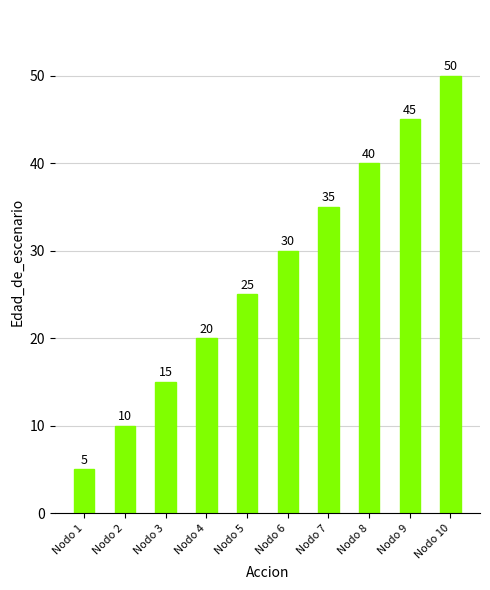

What is the difference between the second highest and minimum values?

40